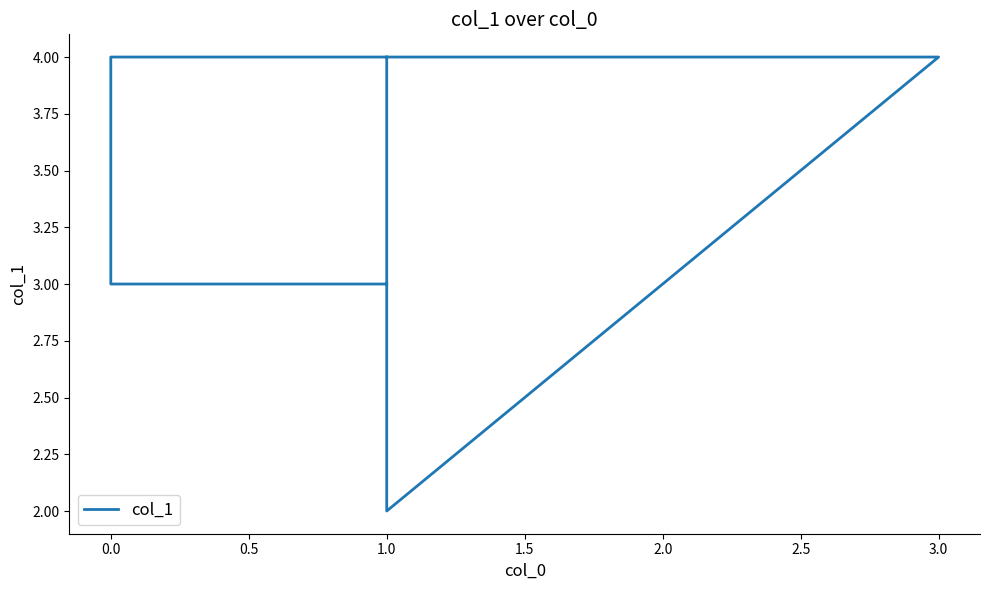

What is the greatest value displayed?

4